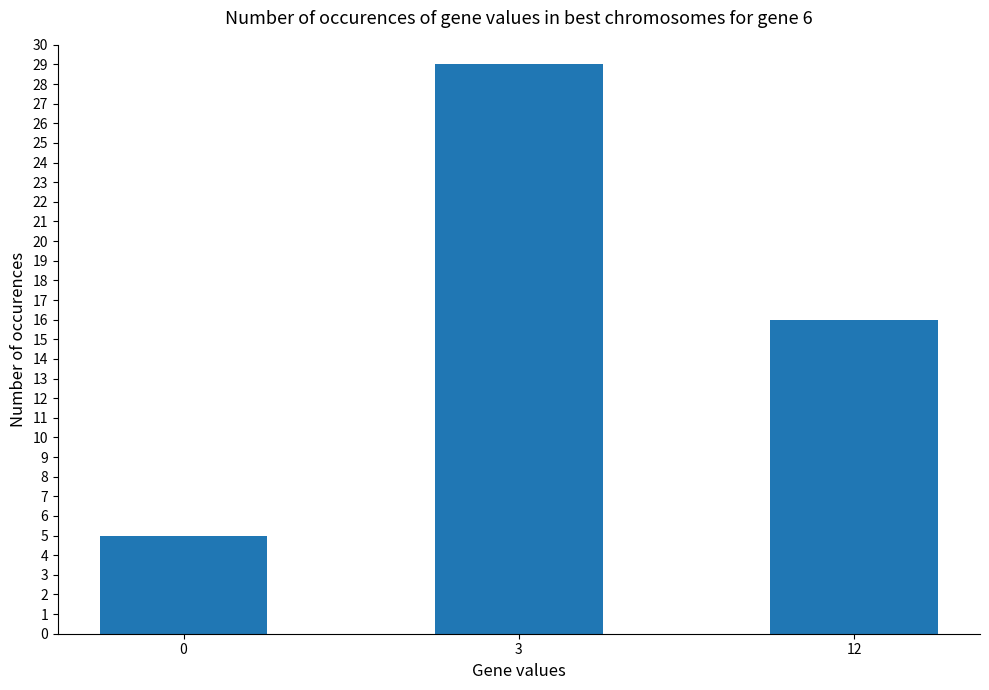

List the labels in order of value, smallest first.

0, 12, 3